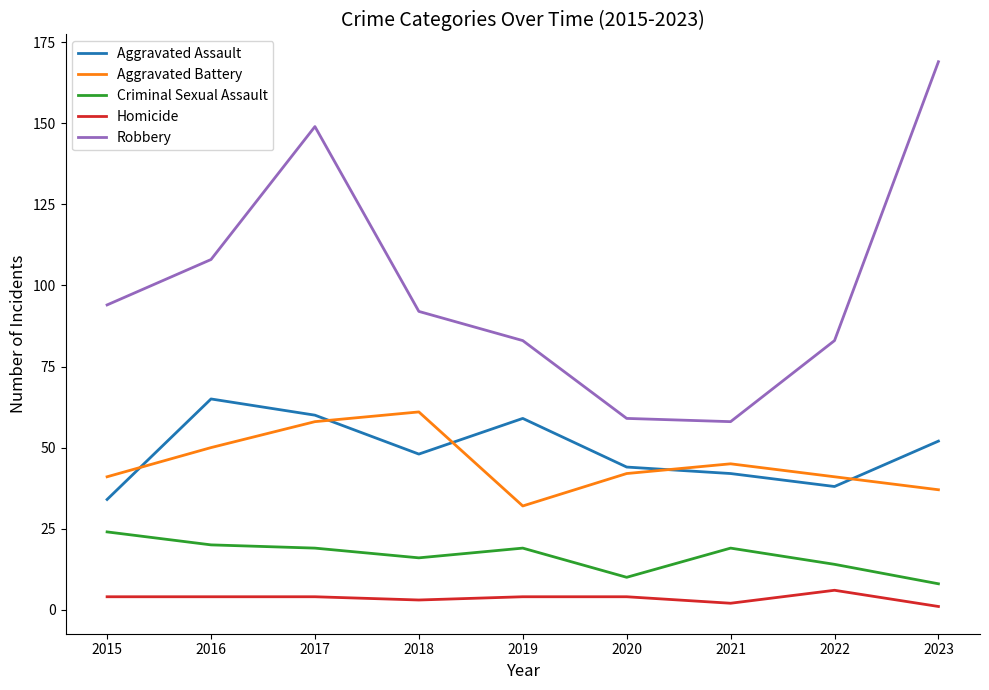

What are all the series names shown in the legend?

Aggravated Assault, Aggravated Battery, Criminal Sexual Assault, Homicide, Robbery